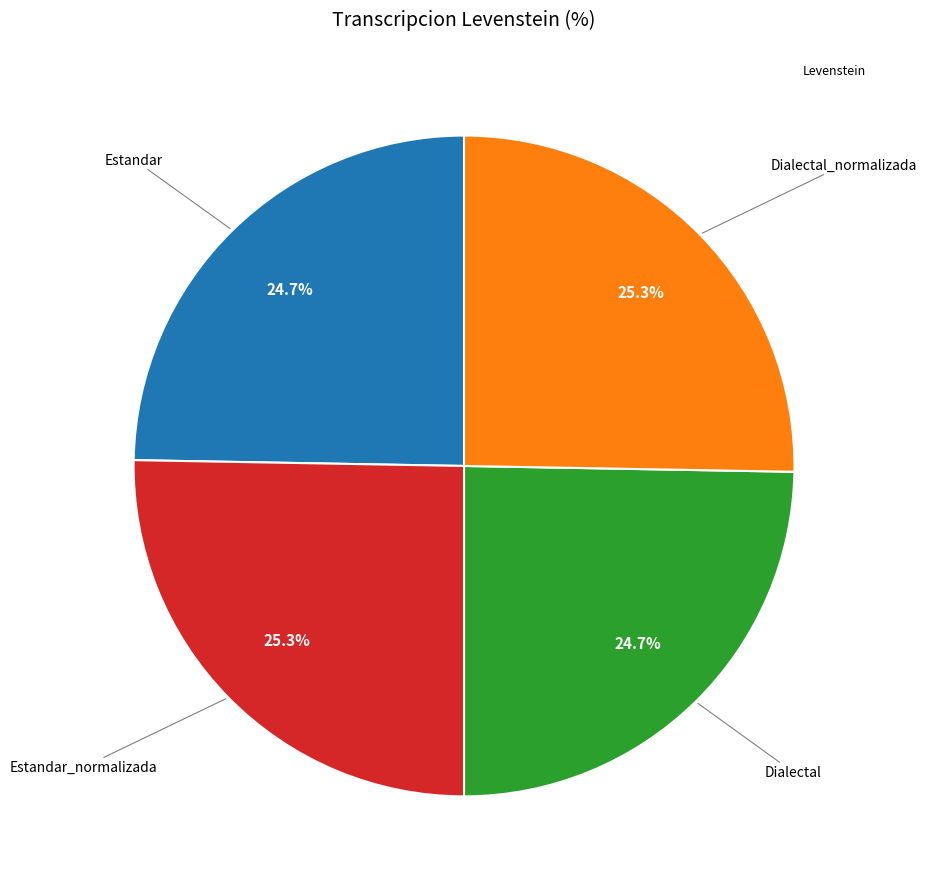

Is there a majority slice in this chart?

No